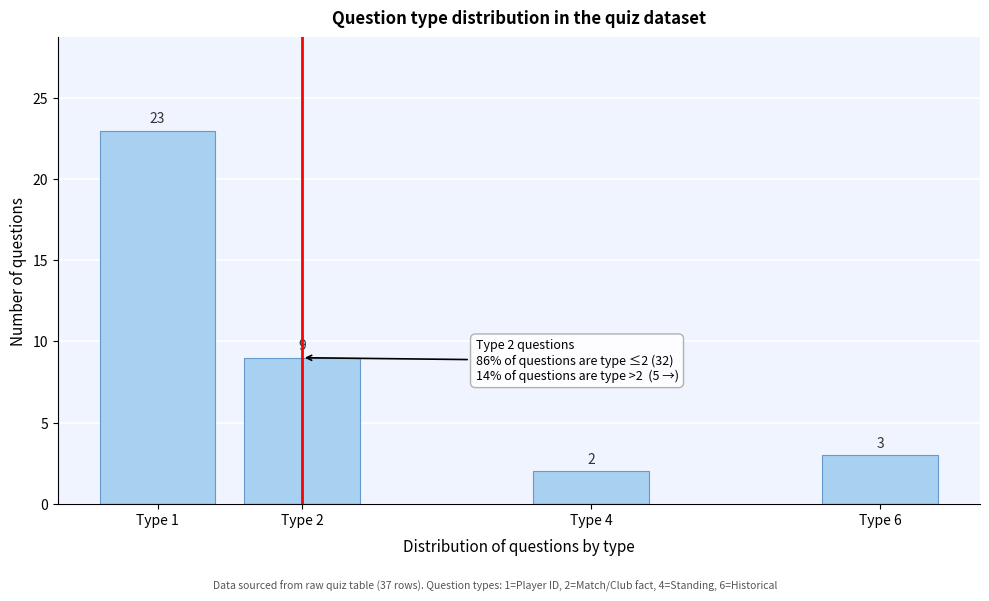

Reading left to right, transcribe all the data shown in this chart.

23	9	2	3